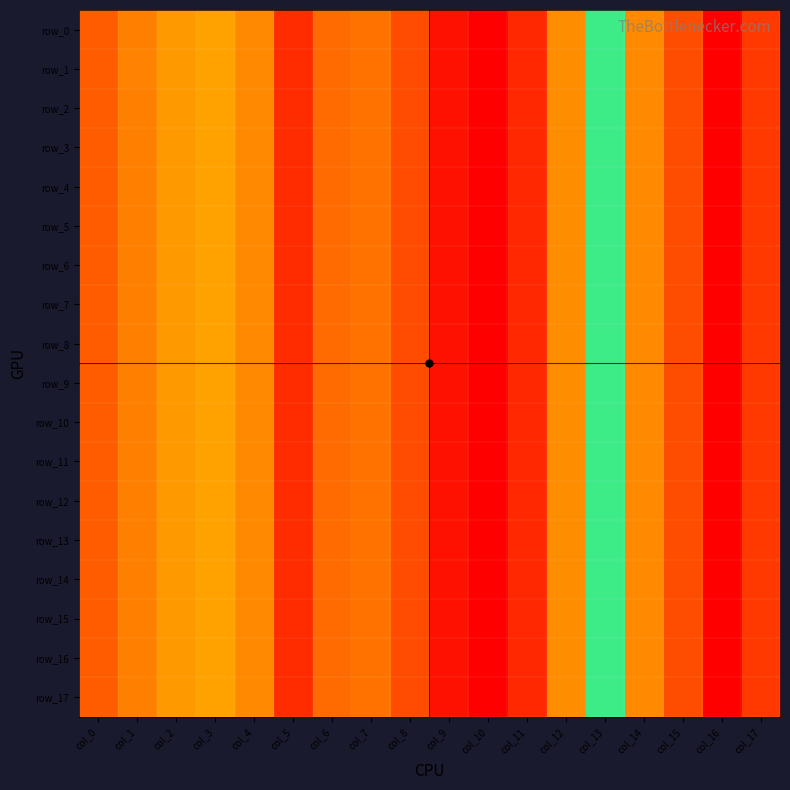

What is the difference between the maximum and minimum values in the row_15 series?

0.1